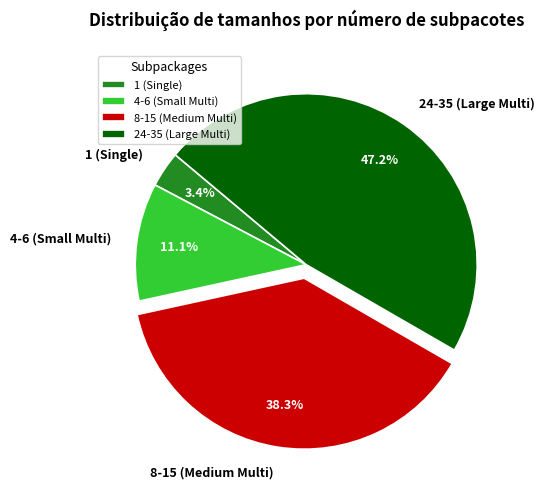

Between 8-15 (Medium Multi) and 1 (Single), which is larger?

8-15 (Medium Multi)